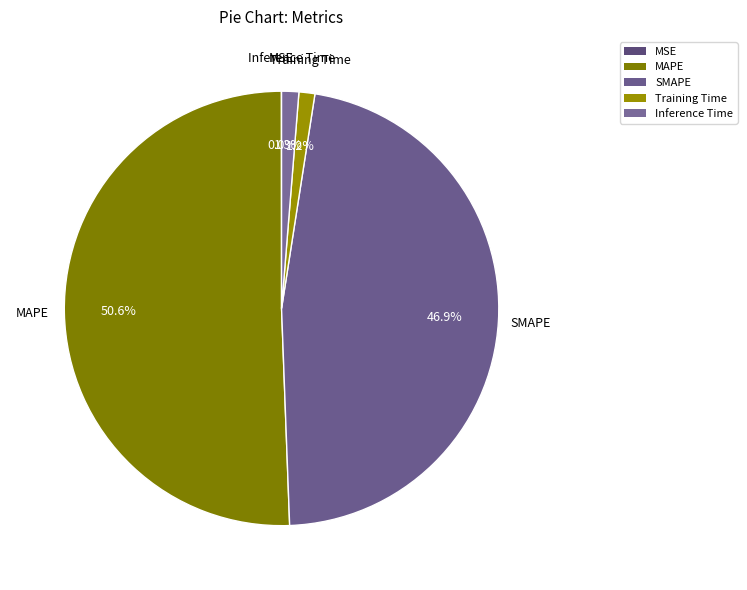

Which slice is the largest?

MAPE